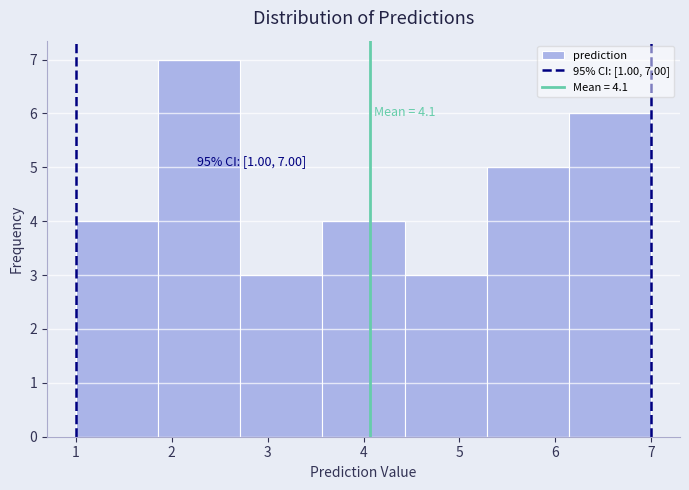

Over which range of the x-axis is the bar tallest?

1.9 to 2.7